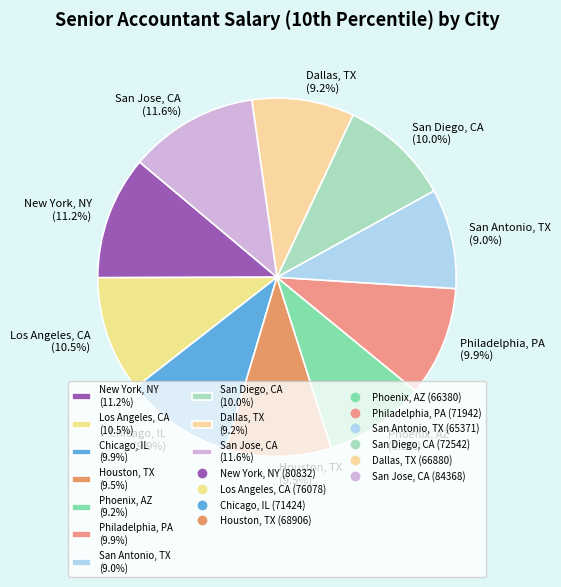

Count the number of slices in the pie.

10